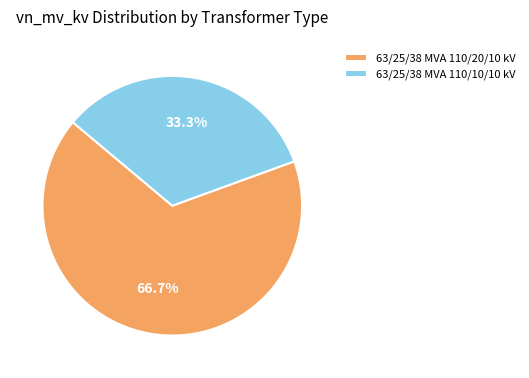

Between 63/25/38 MVA 110/20/10 kV and 63/25/38 MVA 110/10/10 kV, which is larger?

63/25/38 MVA 110/20/10 kV